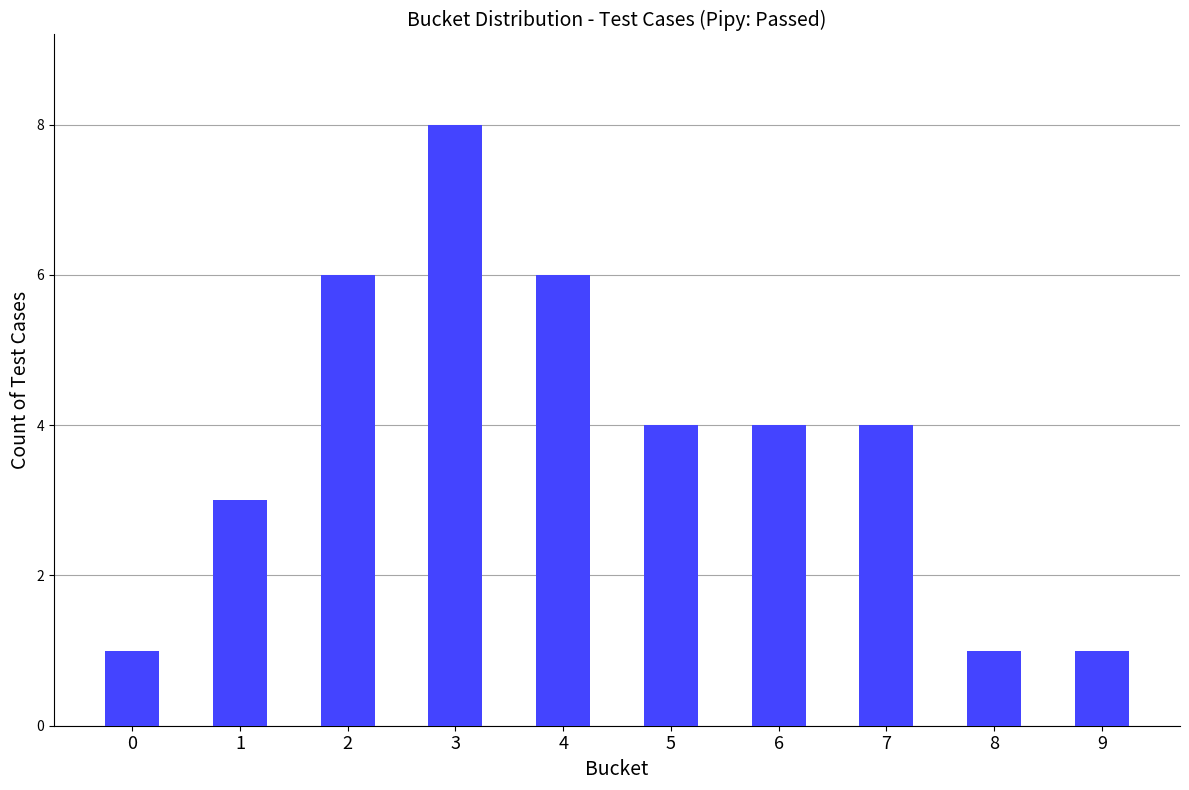

What is the minimum value shown in the chart?

1